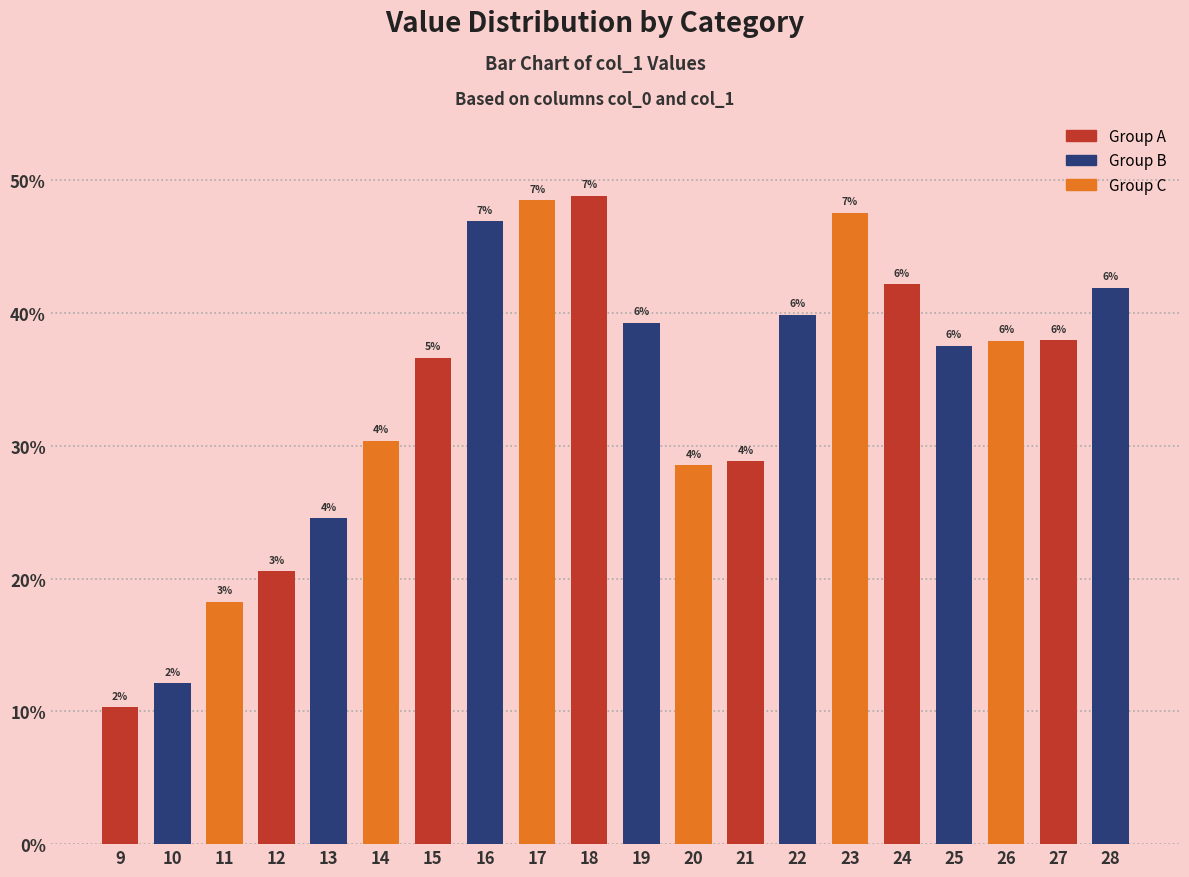

How many bars are there in total?

20